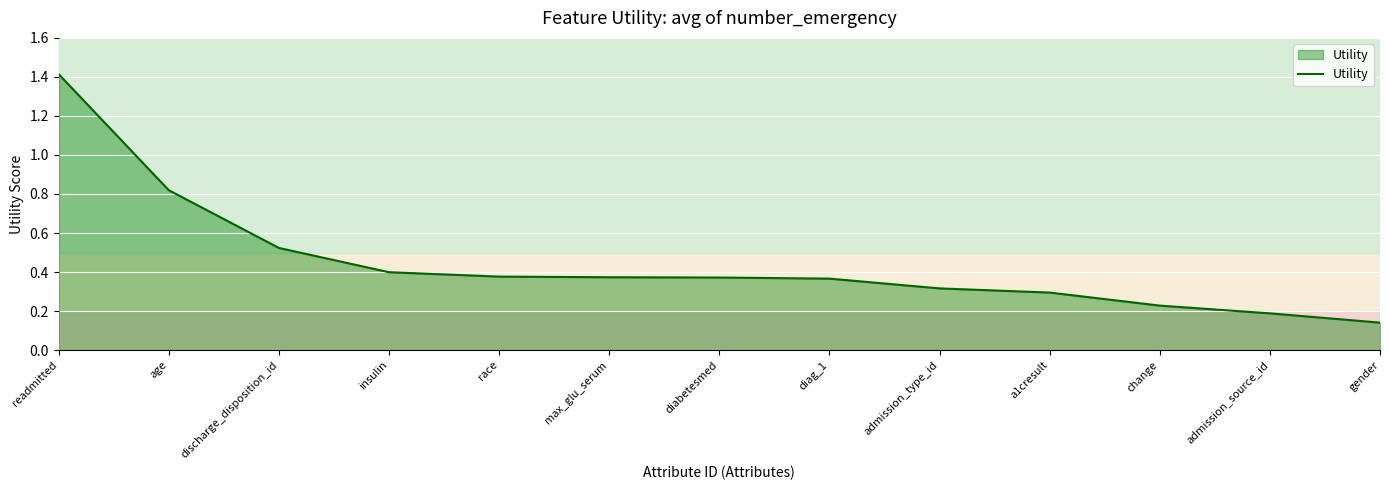

Is it true that the value at diabetesmed is 0.4?

True